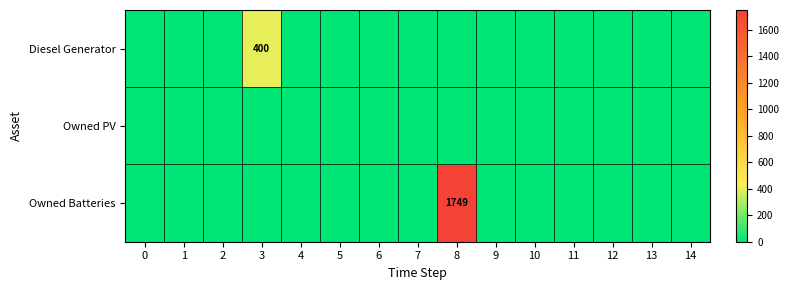

List the series in order of their overall mean, lowest first.

Owned PV, Diesel Generator, Owned Batteries